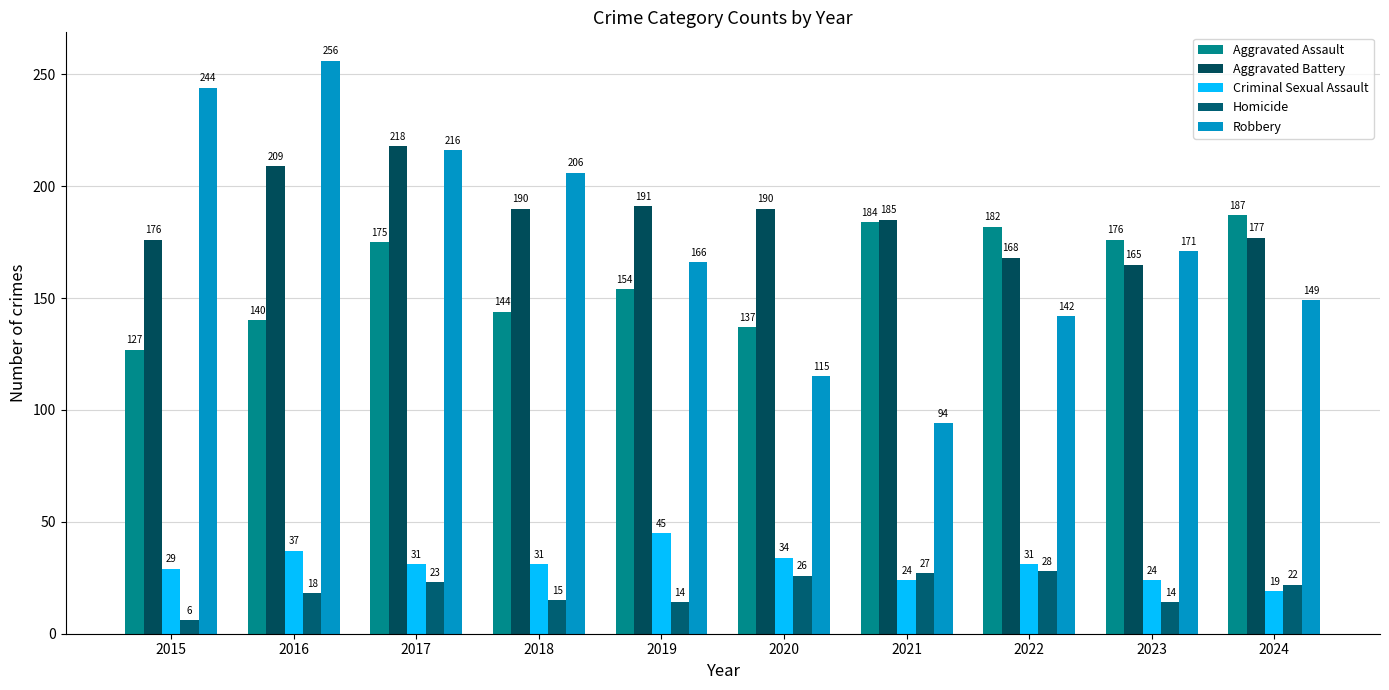

Which label corresponds to the smallest value in the chart?

2015